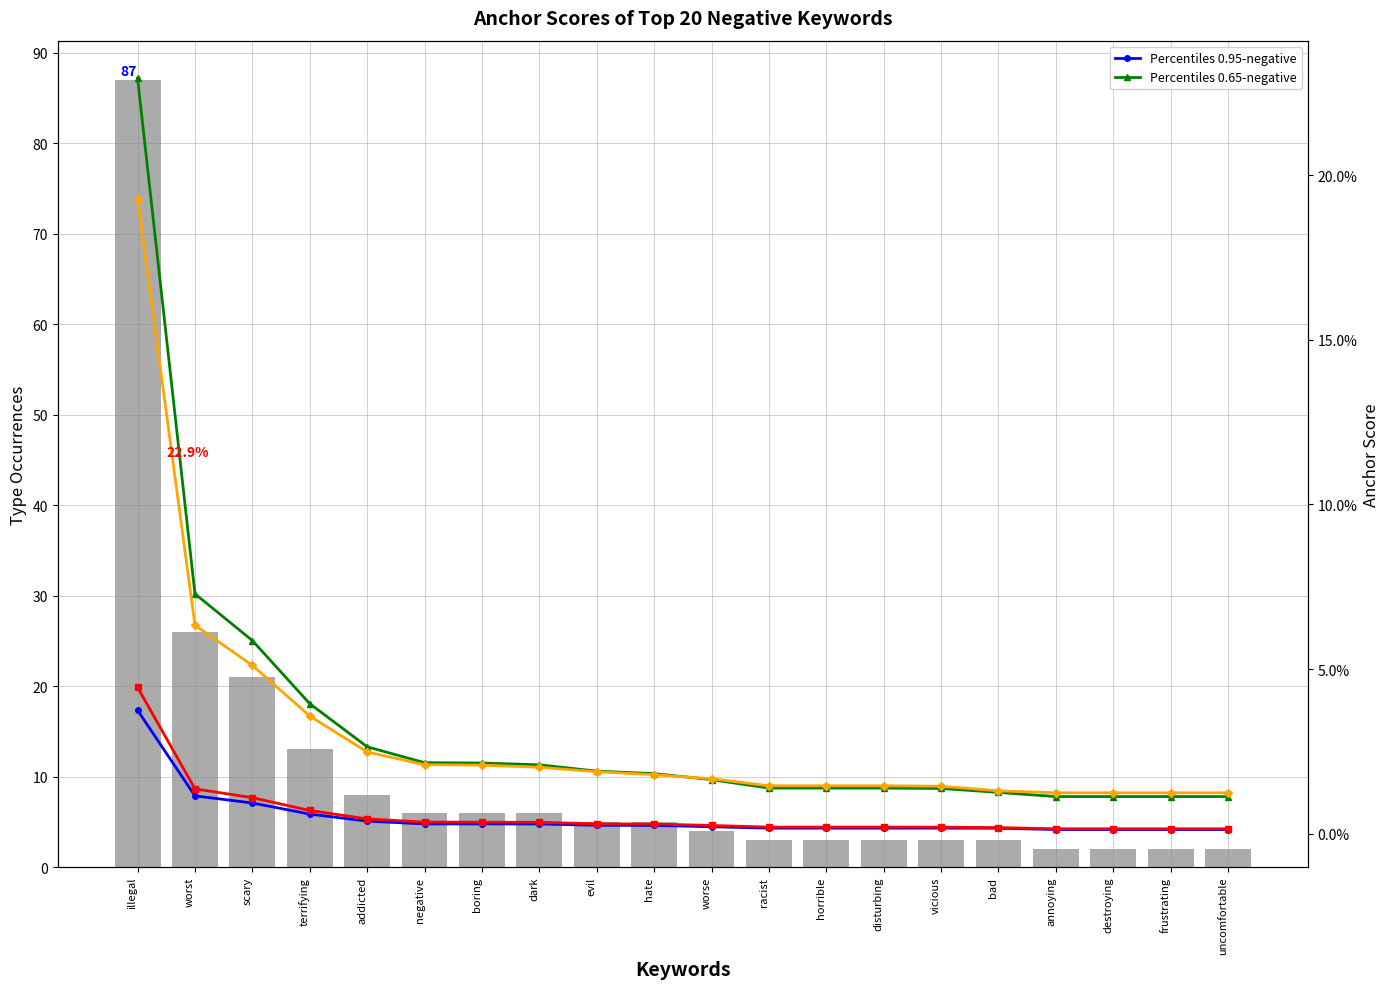

Is it true that 0.95-negative score equals 0.0 at scary?

False